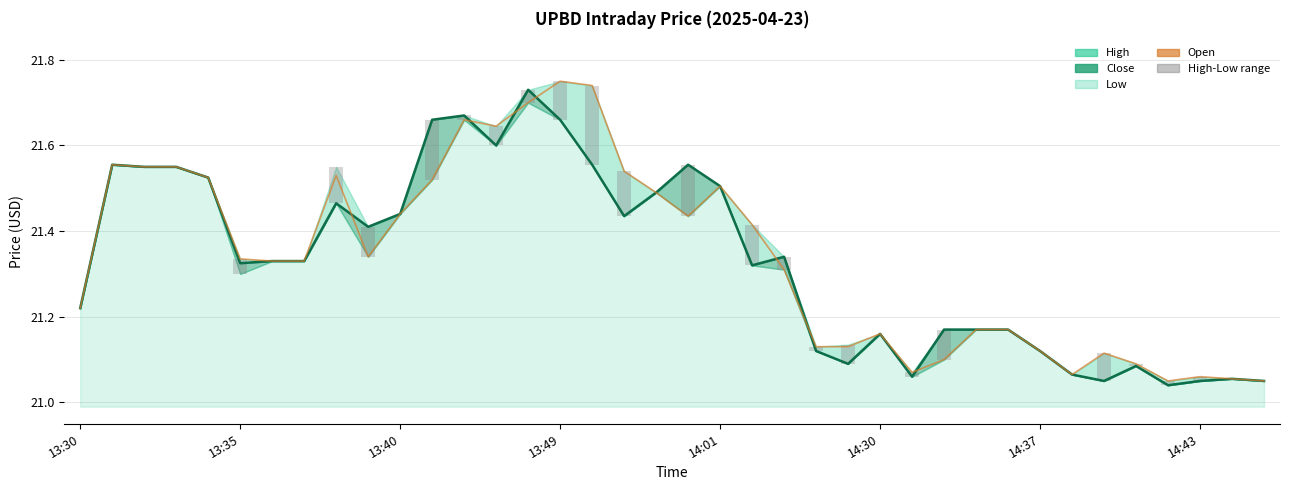

How many data points does each series have?

38